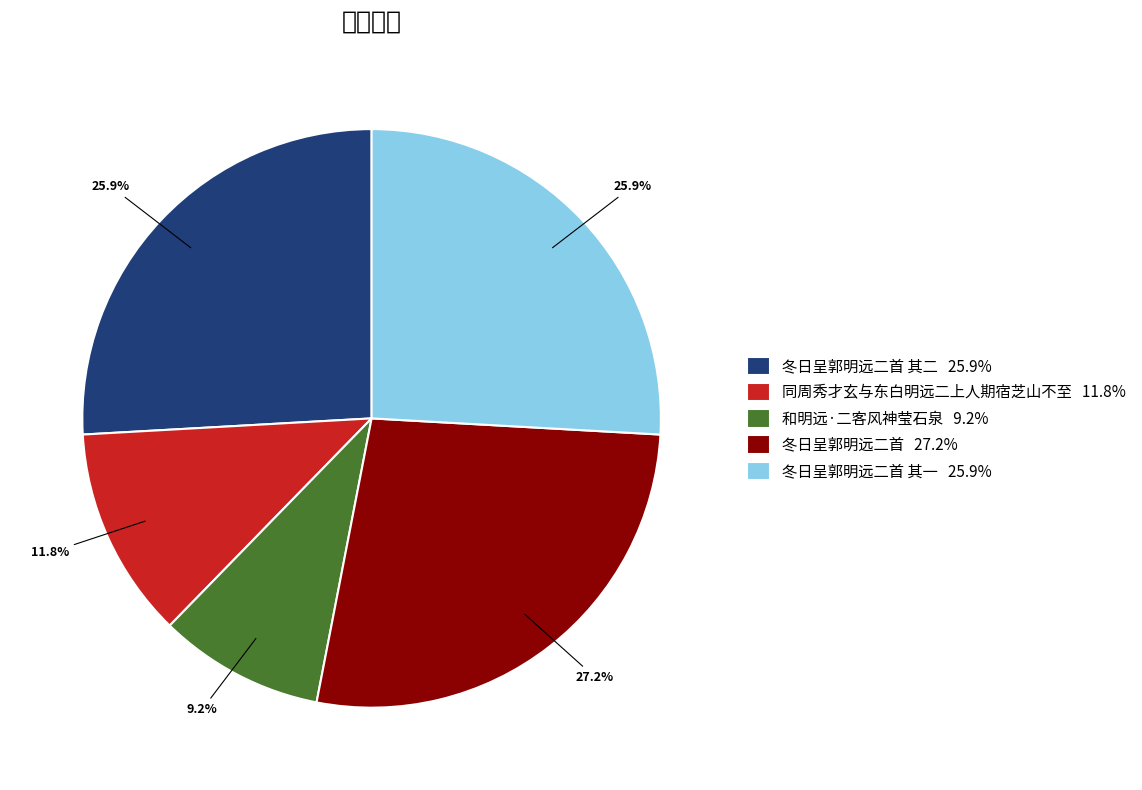

Which has a higher value, 同周秀才玄与东白明远二上人期宿芝山不至 11.8% or 和明远·二客风神莹石泉 9.2%?

同周秀才玄与东白明远二上人期宿芝山不至 11.8%